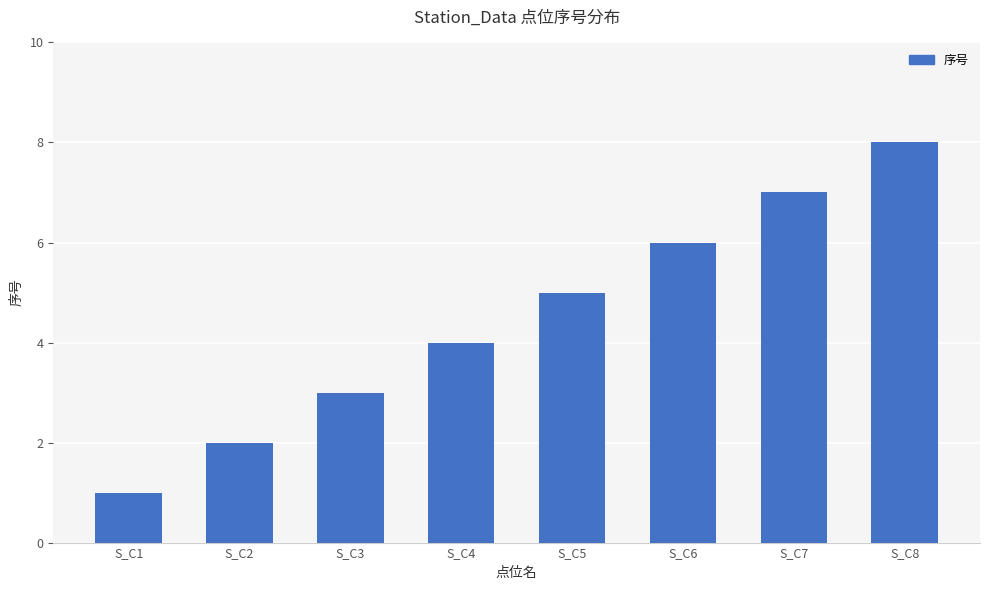

List the labels in order of value, largest first.

S_C8, S_C7, S_C6, S_C5, S_C4, S_C3, S_C2, S_C1